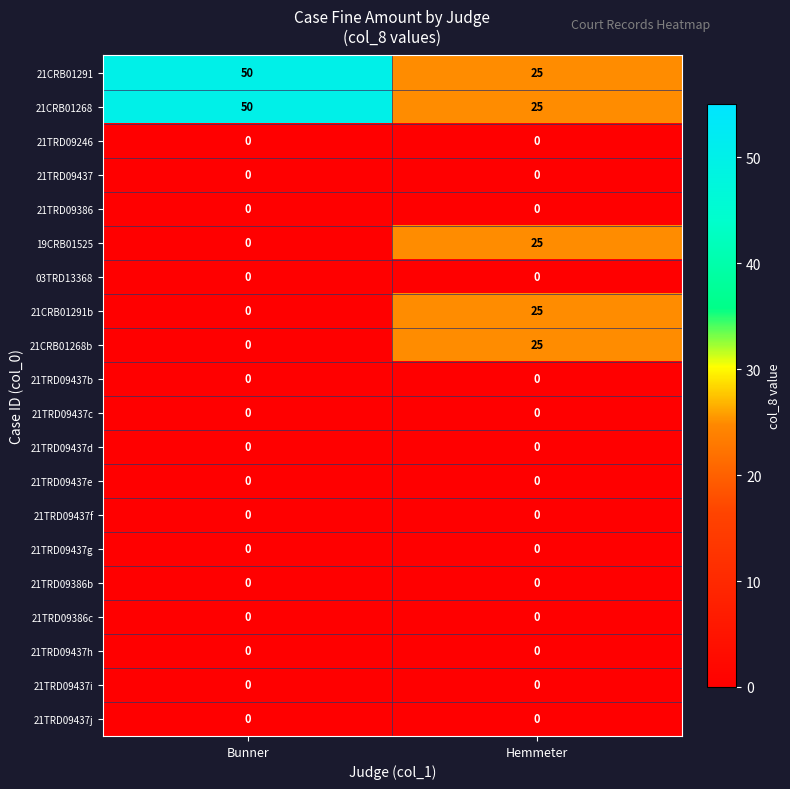

What is the spread (max minus min) of values at Bunner?

50